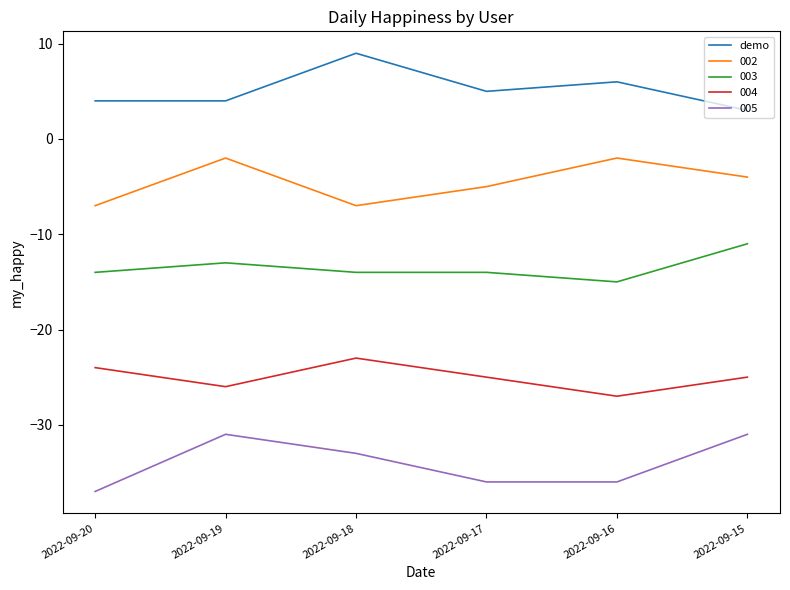

The value of 003 at 2022-09-20 is -14. True or false?

True